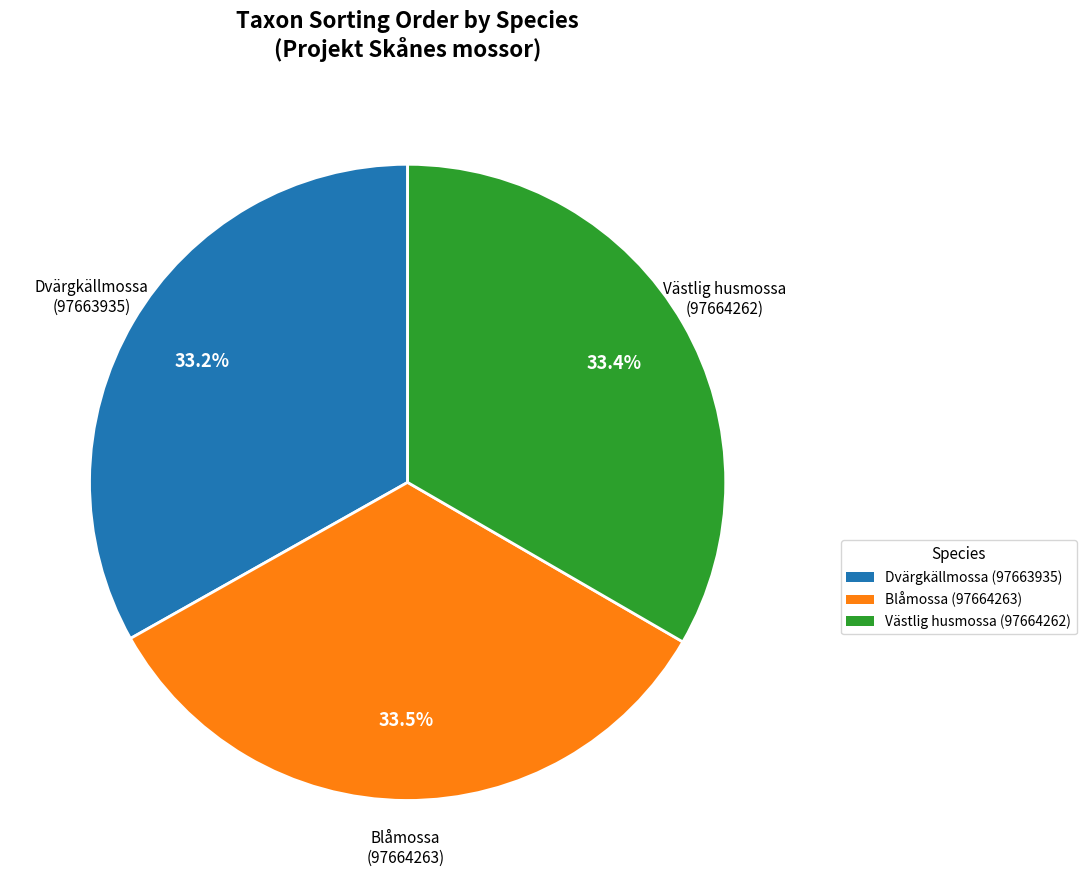

What is the total percentage of Västlig husmossa (97664262) and Blåmossa (97664263)?

66.8%